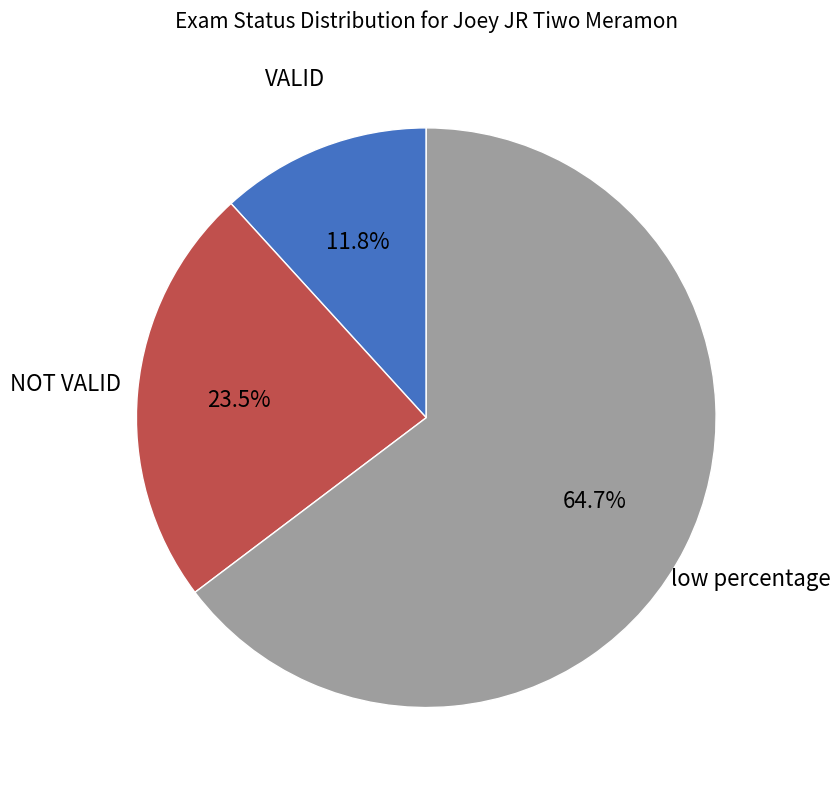

Rank the categories by value from highest to lowest.

low percentage, NOT VALID, VALID